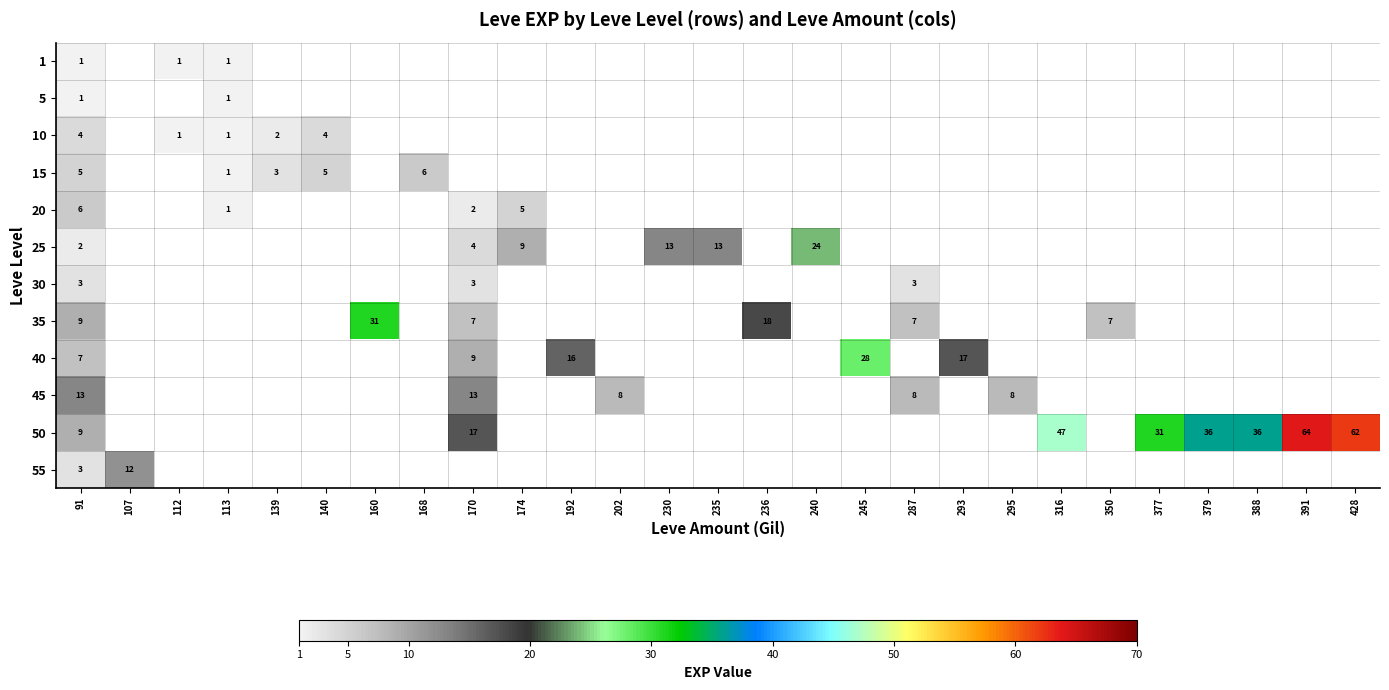

What is the lowest value of the 50 series?

9.0